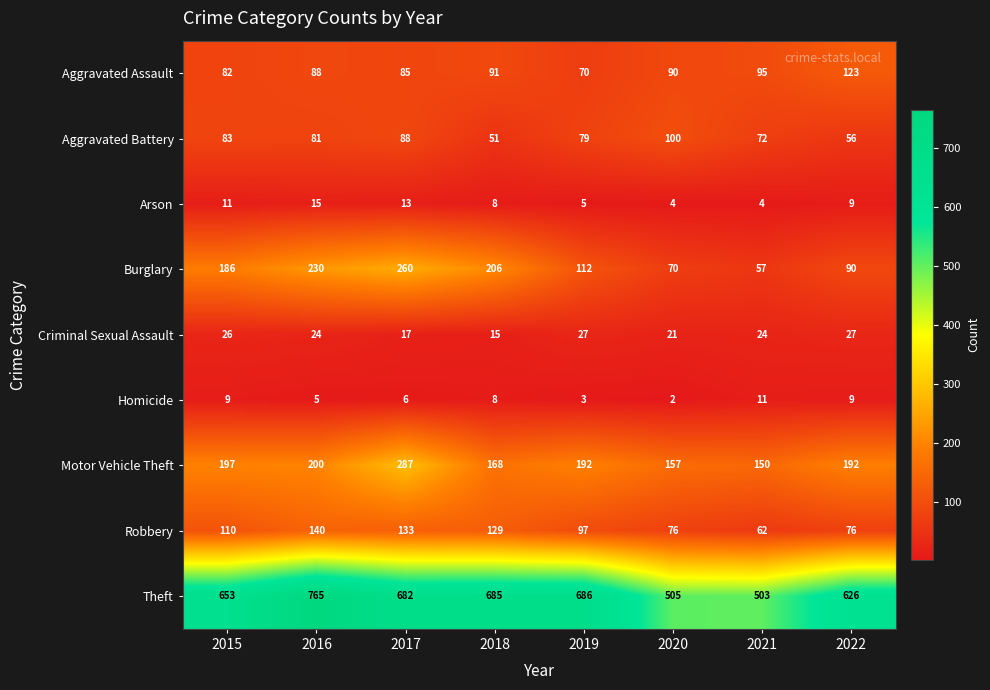

Count the number of categories in the chart.

8